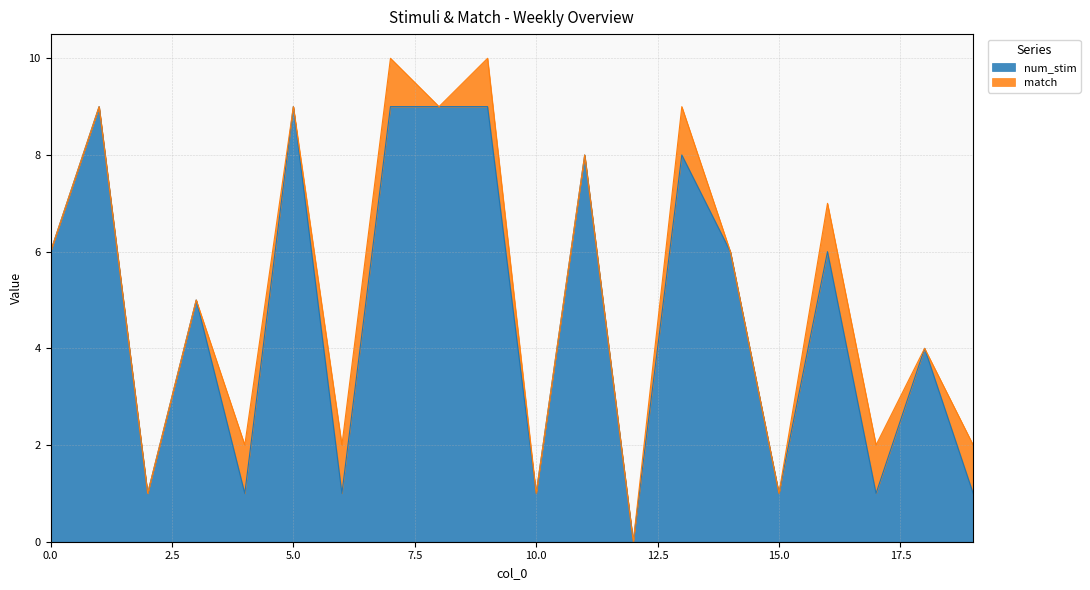

How many values are below 6?

10